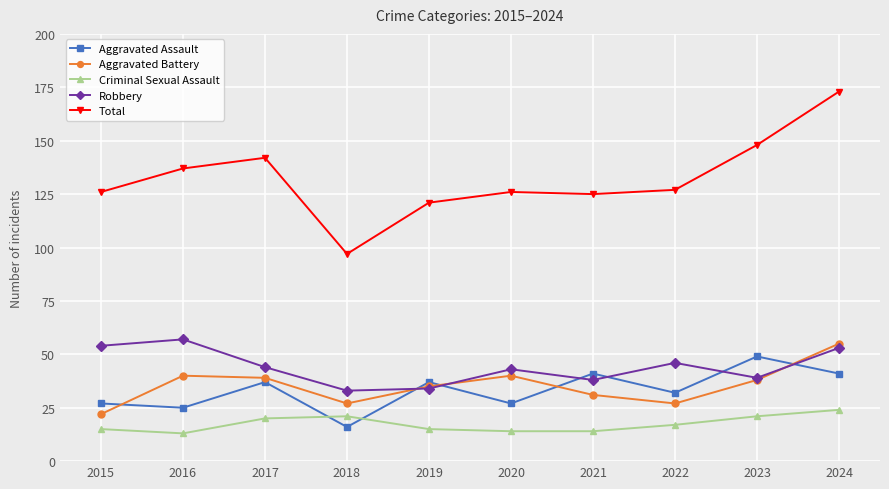

What is the sum of all Total values?

1322